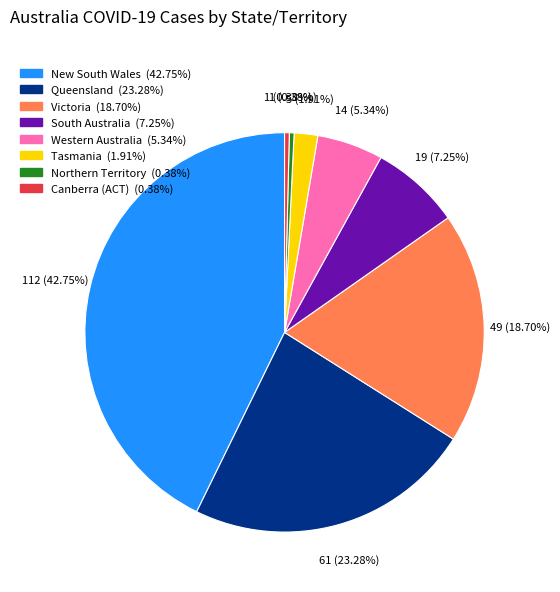

Which has a higher value, Queensland or South Australia?

Queensland